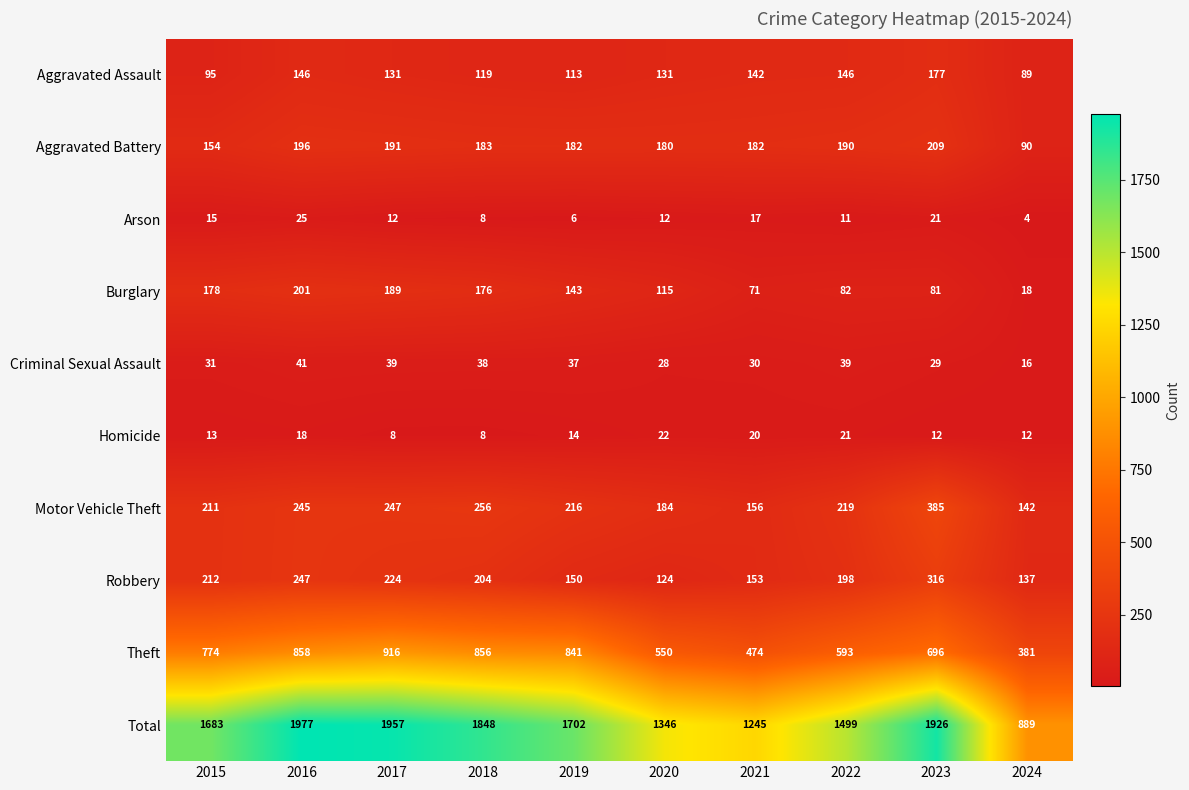

What is the sum of the Robbery values at 2018 and 2019?

354